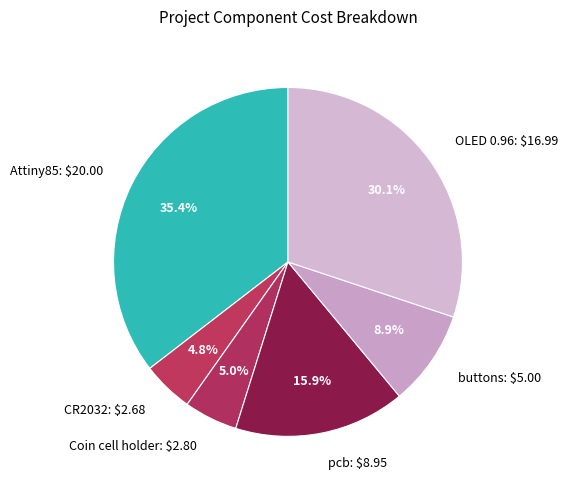

To the nearest percent, what is the difference between the pcb and OLED 0.96 slice percentages?

14%